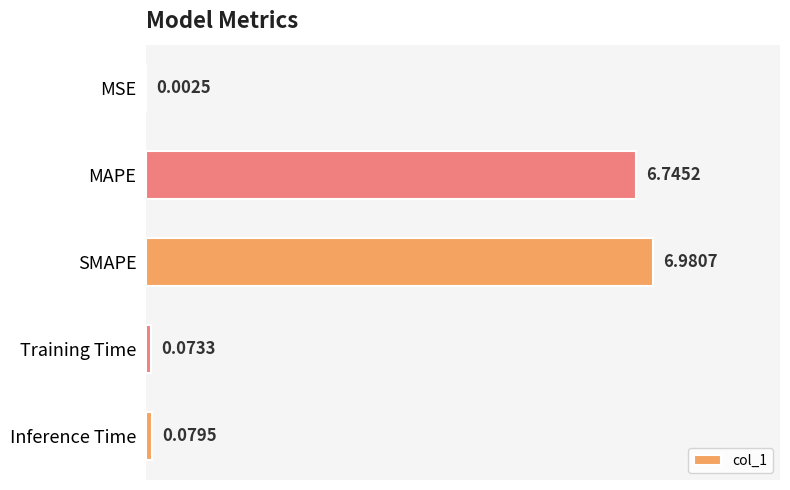

What is the sum of all values?

13.9